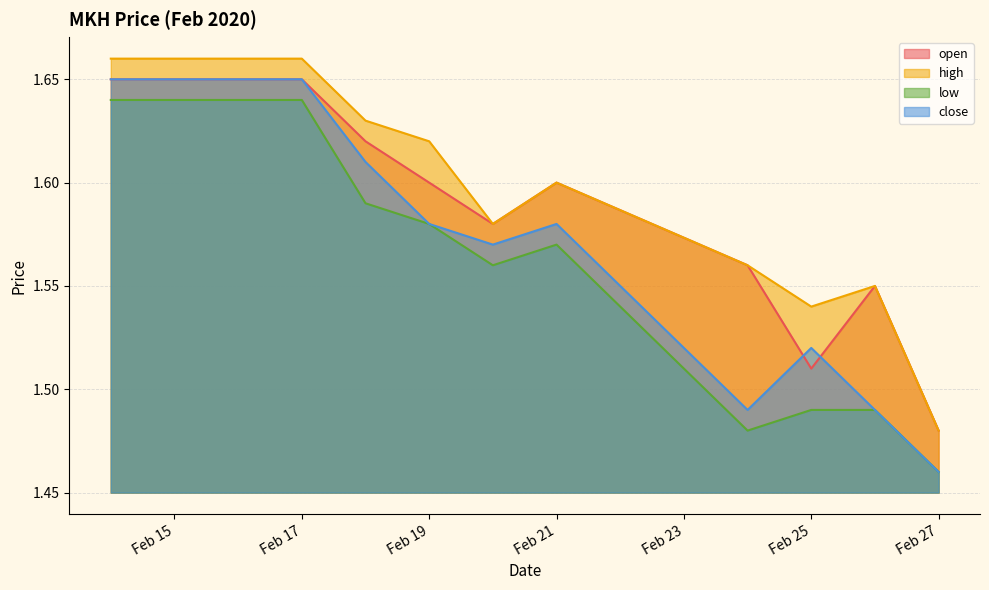

Which series has the widest spread of values?

close